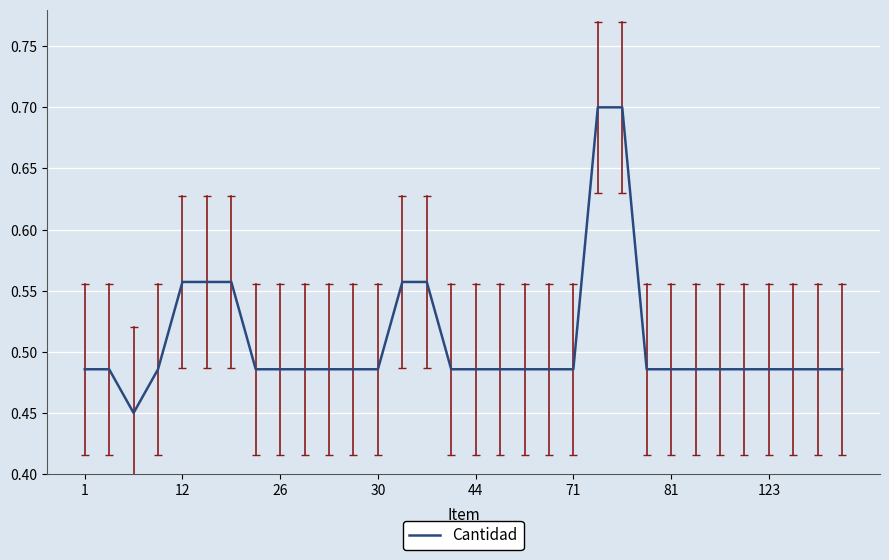

How many lines are shown in the chart?

1